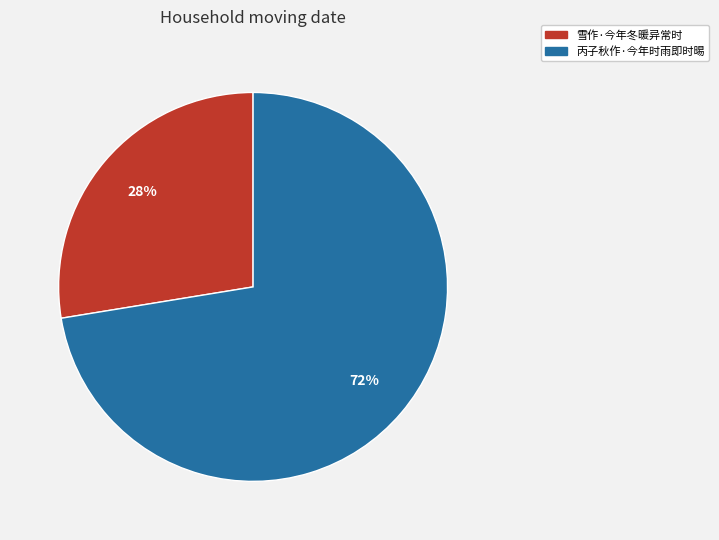

Is there any slice that represents more than half of the pie?

Yes